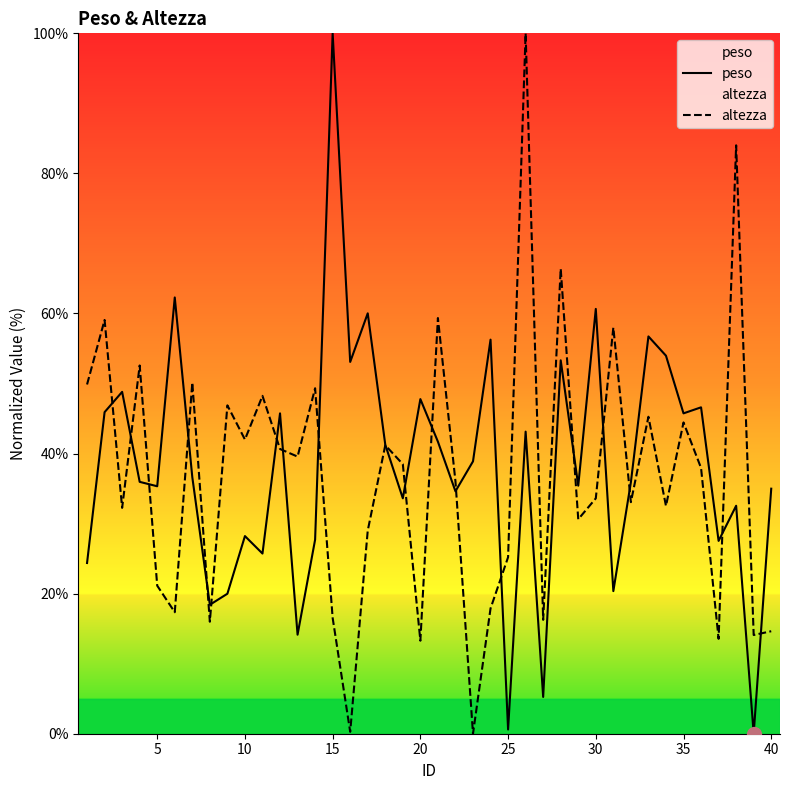

List the series in order of their overall mean, lowest first.

altezza, peso